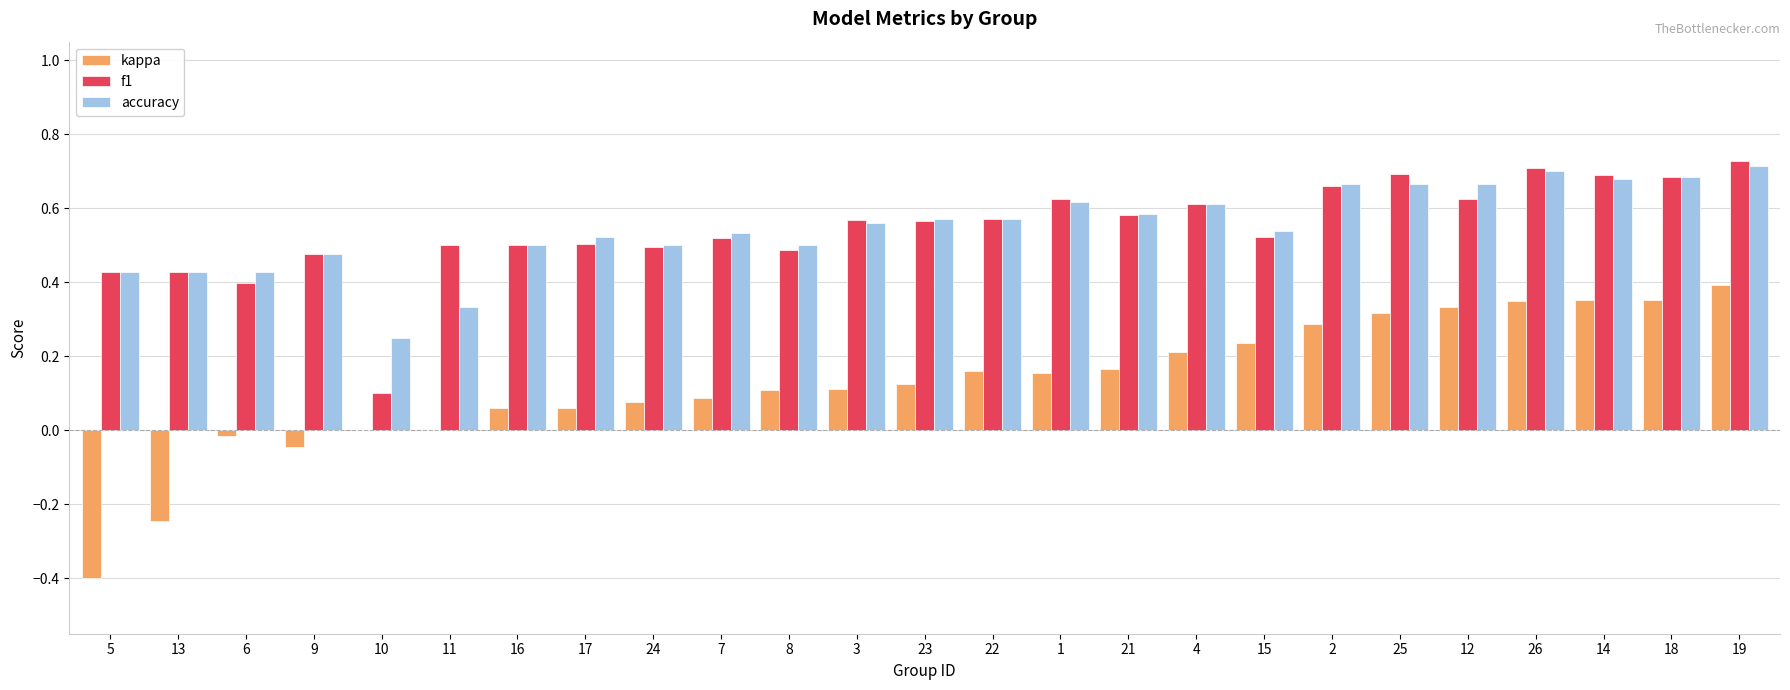

At which category is the sum across all series the highest?

19